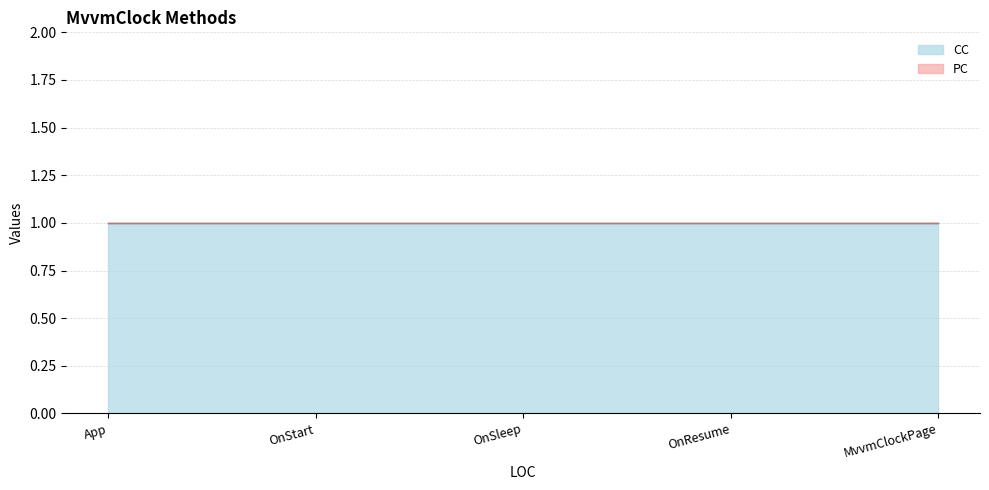

What is the label of the 1st point from the right?

MvvmClockPage